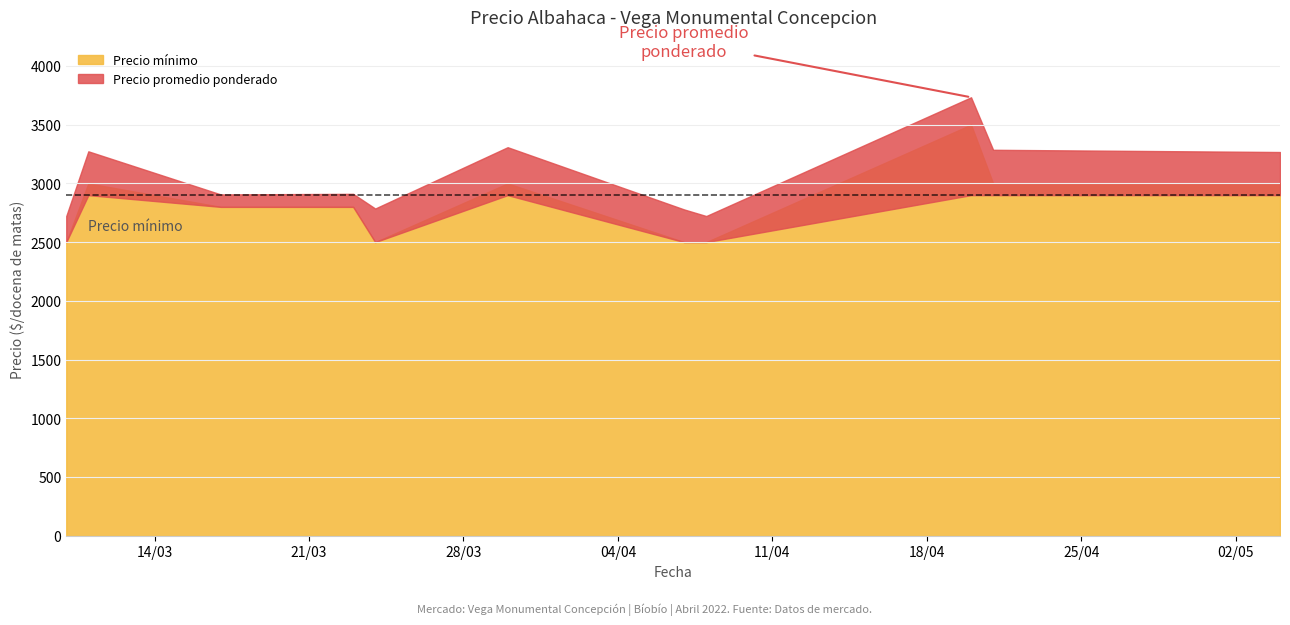

True or false: Precio minimo has more than 2 interior local peaks.

True